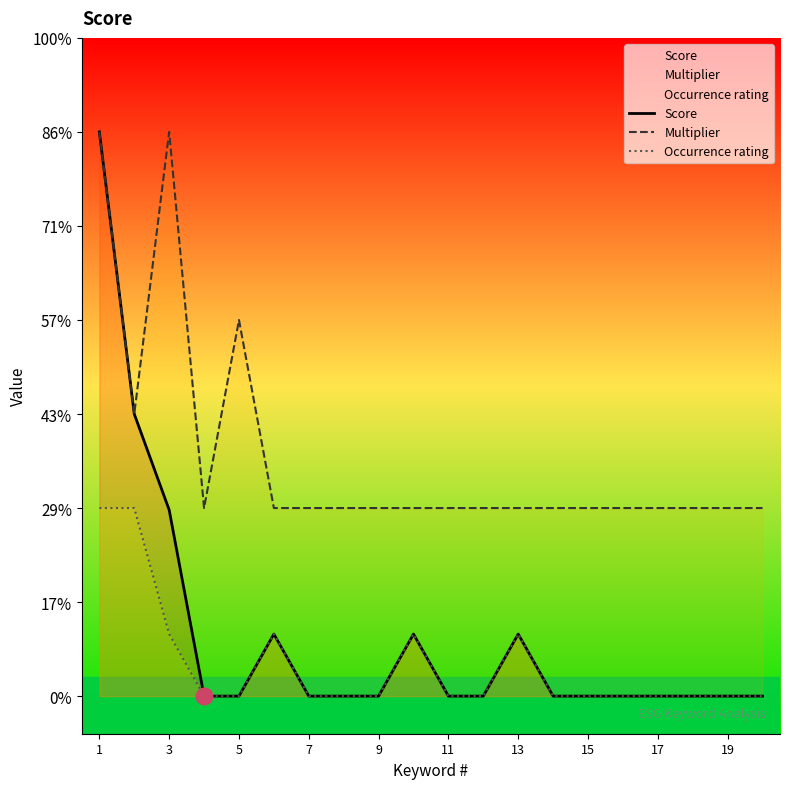

Which series has the largest total across all categories?

Multiplier